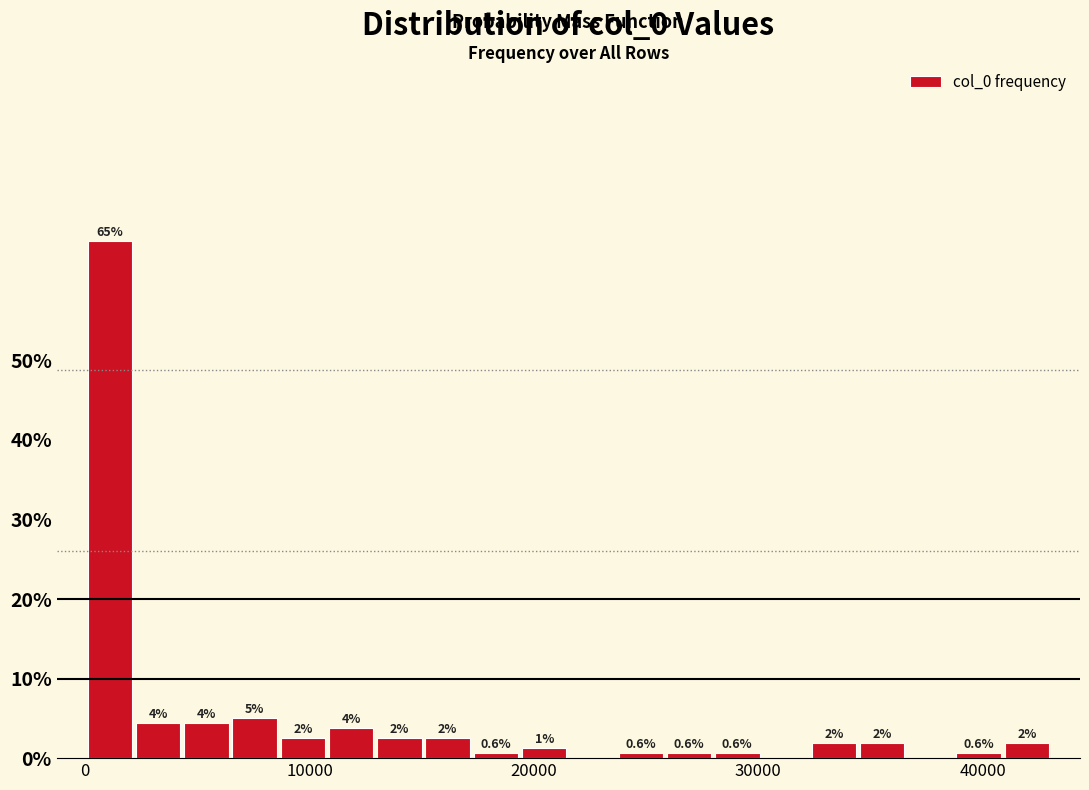

Around what value on the x-axis is the tallest bar? Give the approximate position of its centre, as read against the axis.

1000